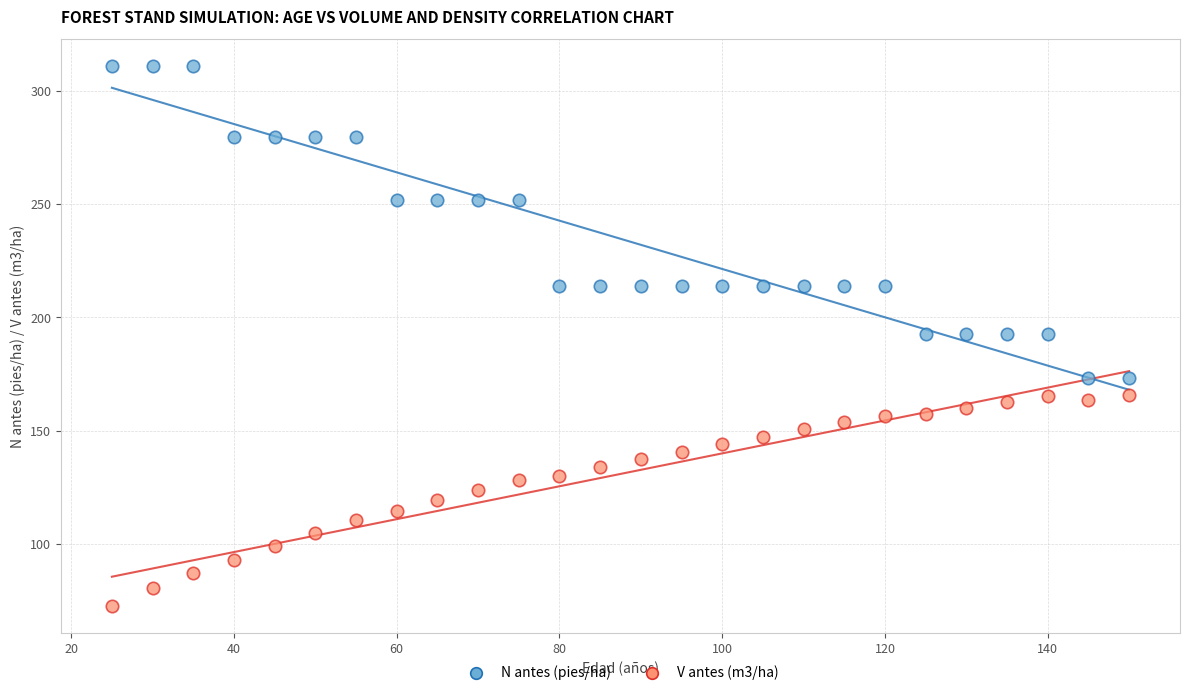

Which series has the largest Y range (max minus min)?

N antes (pies/ha)